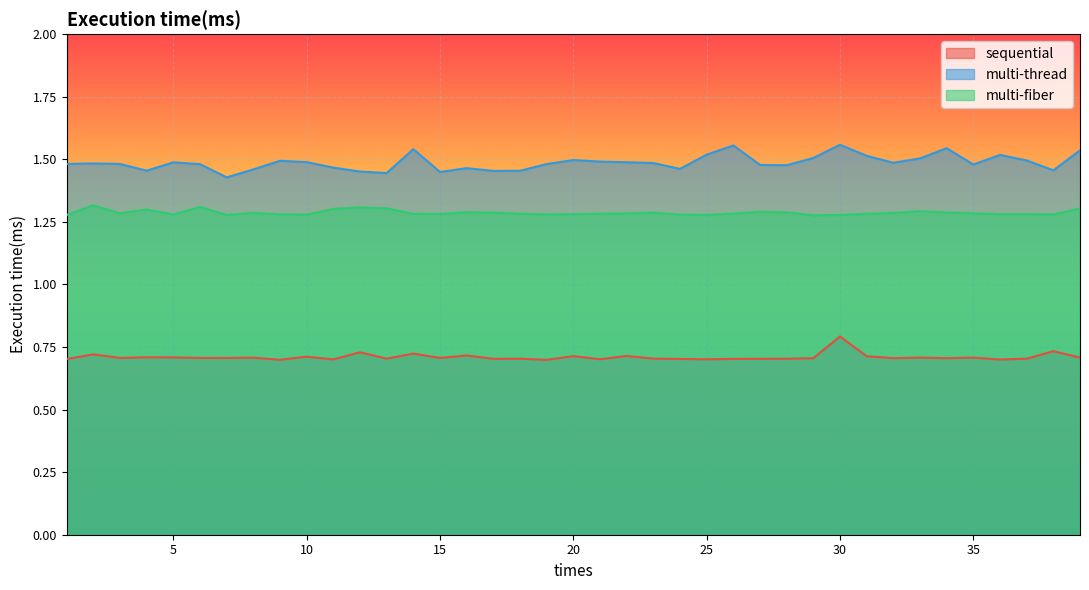

What is the difference between the second highest and second lowest values in the multi-thread series?

0.1